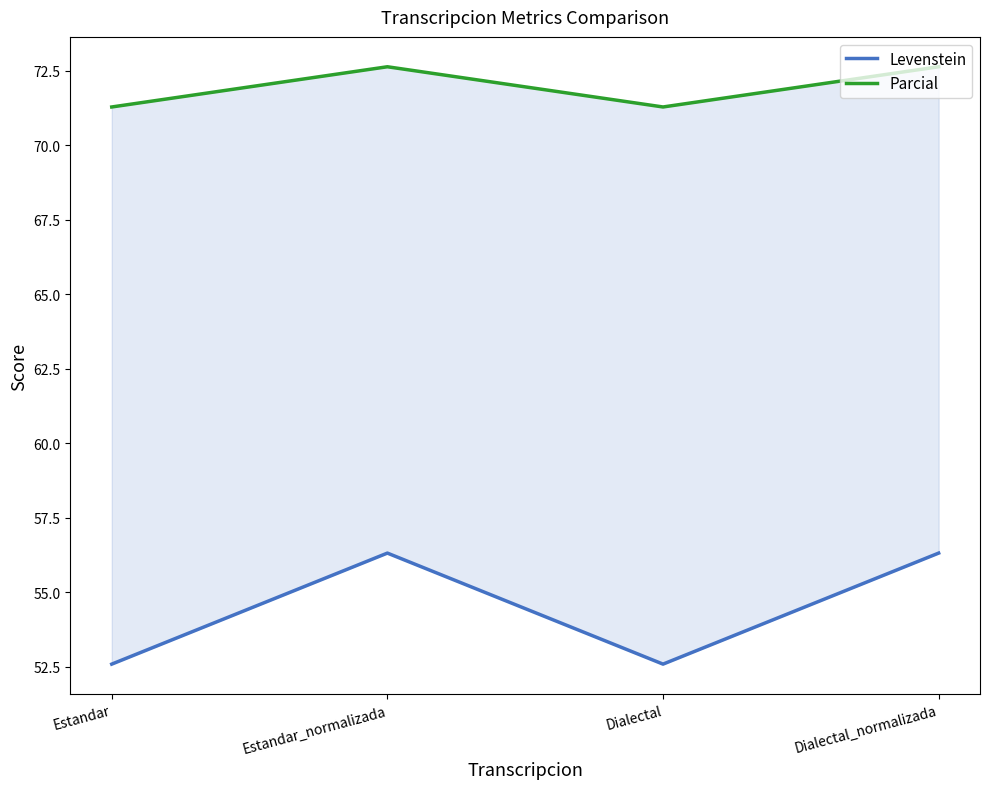

The value of Levenstein at Dialectal_normalizada is 12.8. True or false?

False